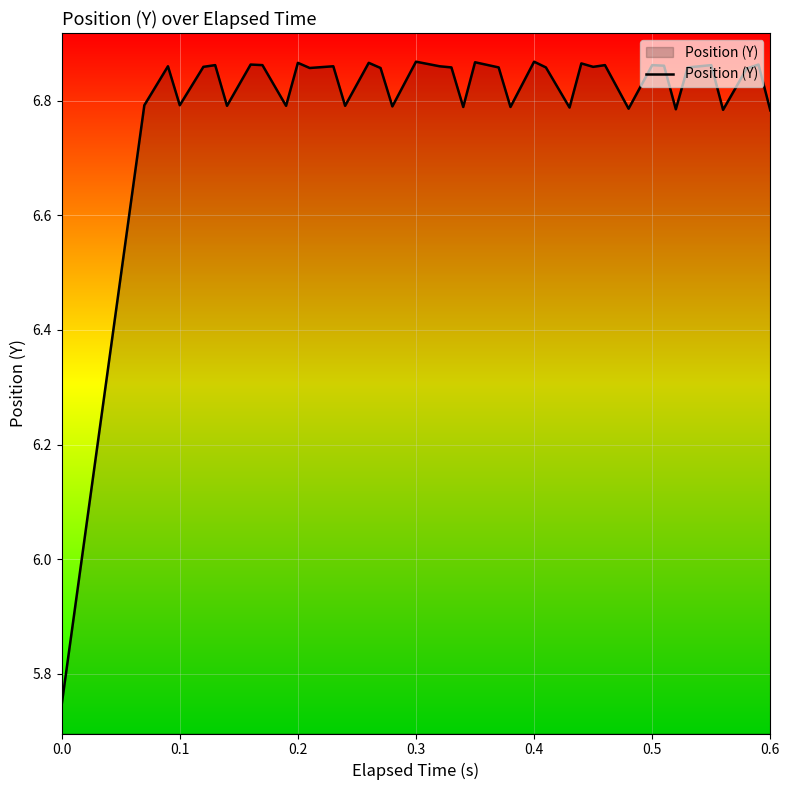

What is the difference between the maximum and minimum values?

1.1